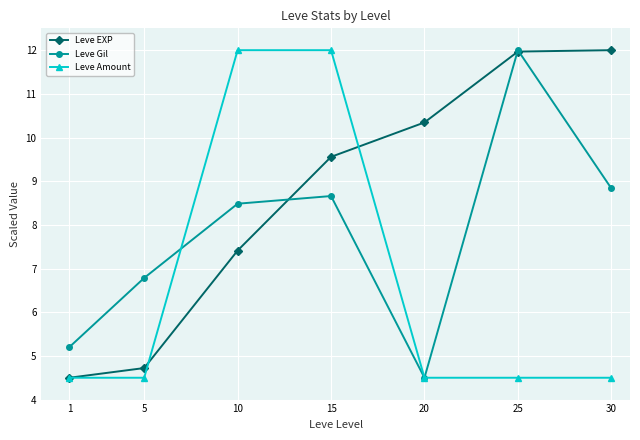

What is the difference between the highest and lowest values at 30?

7.5